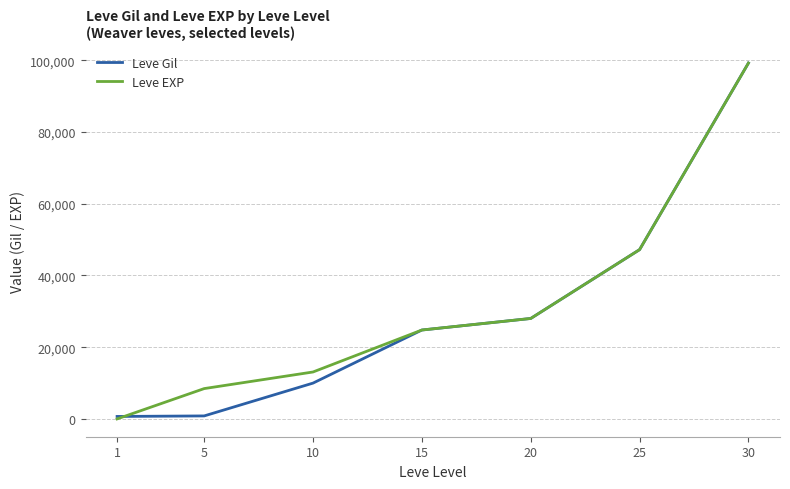

What is the sum of all Leve EXP values?

220771